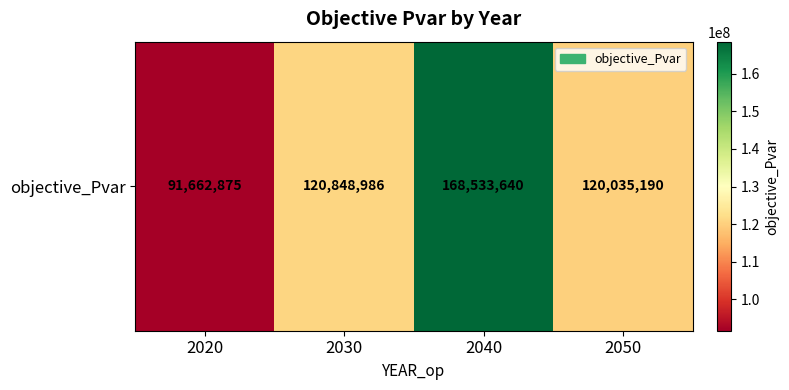

Reading right to left, list all the values displayed in this chart.

120035189.9	168533640.4	120848986.4	91662874.6